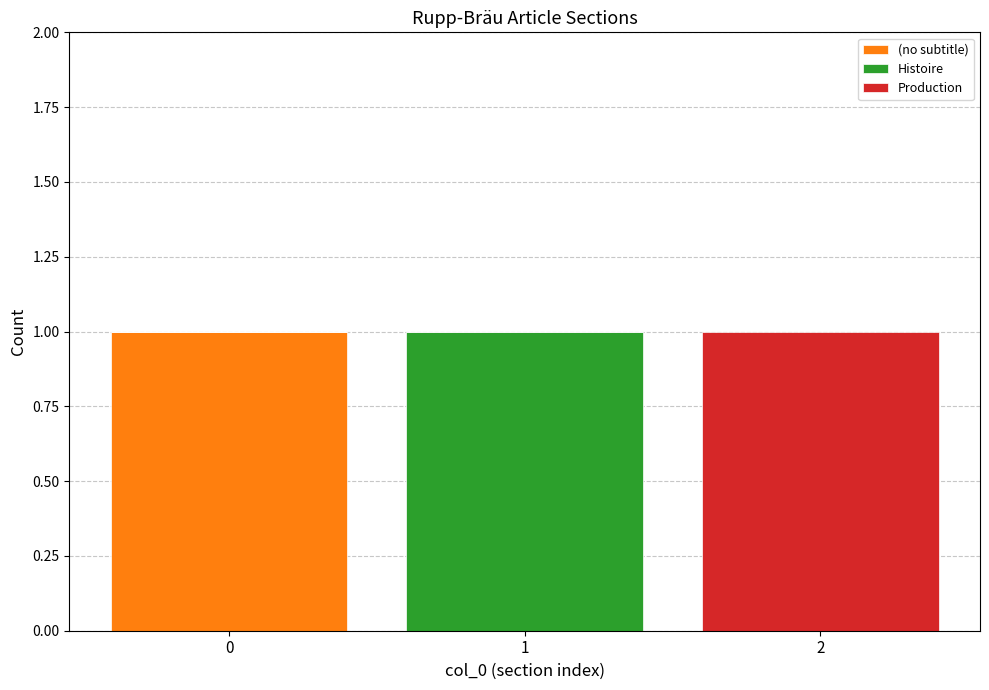

The (no subtitle) series shows 0 at 2. True or false?

True